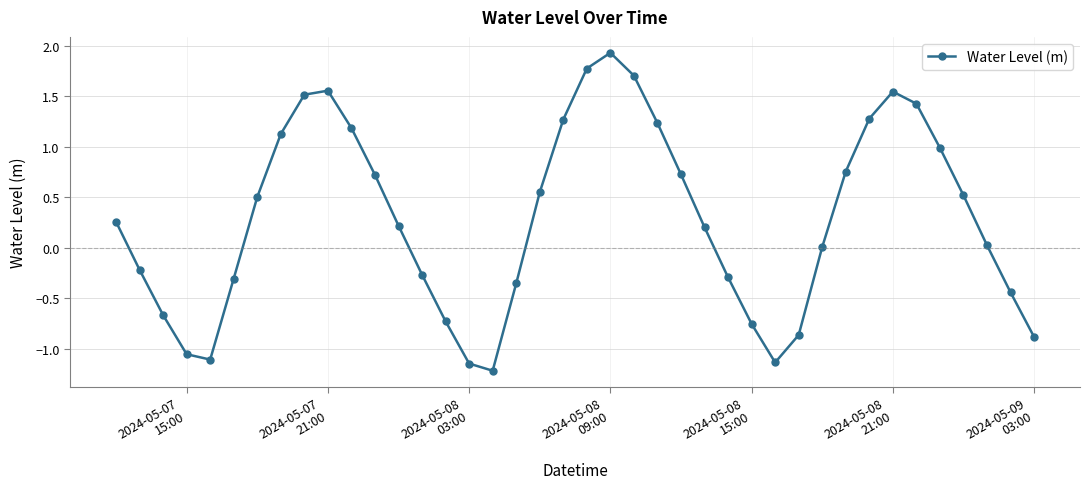

What is the difference between the maximum and second lowest values?

3.1